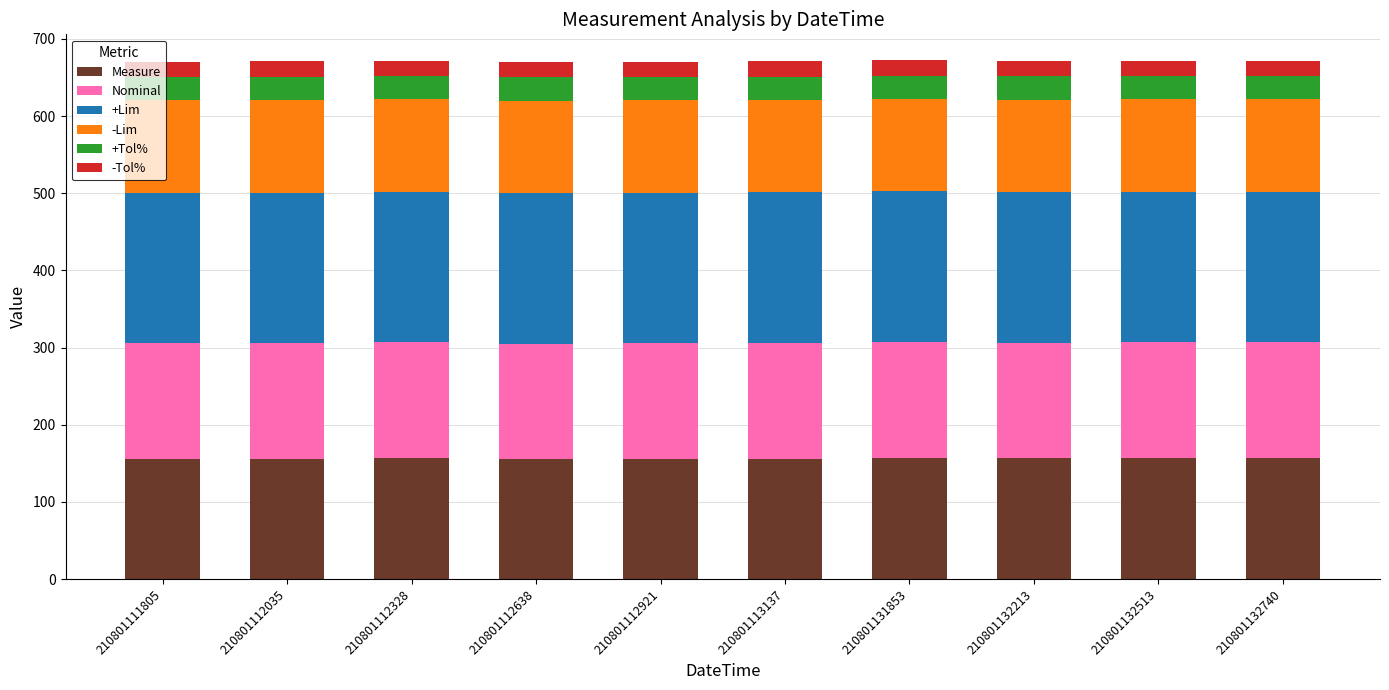

What is the average value of the Measure series?

156.4